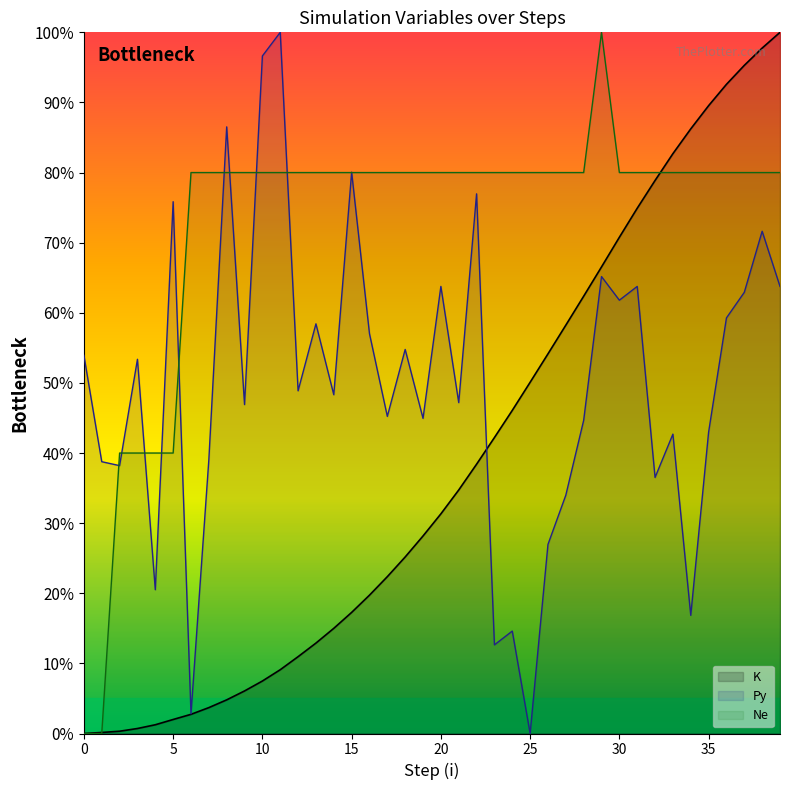

Does the chart have visible grid lines?

No